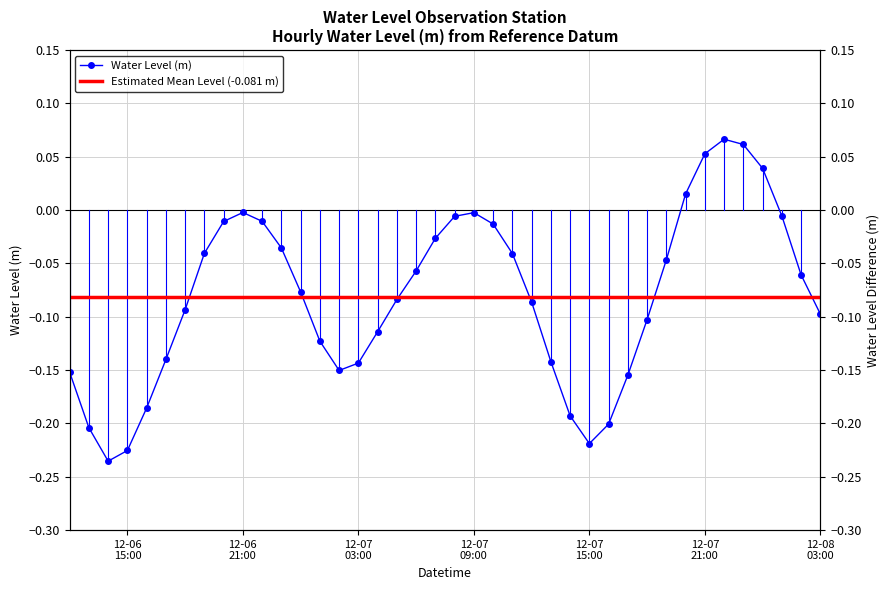

Reading right to left, extract all data points from this chart.

-0.1	-0.1	-0.0	0.0	0.1	0.1	0.1	0.0	-0.0	-0.1	-0.2	-0.2	-0.2	-0.2	-0.1	-0.1	-0.0	-0.0	-0.0	-0.0	-0.0	-0.1	-0.1	-0.1	-0.1	-0.2	-0.1	-0.1	-0.0	-0.0	-0.0	-0.0	-0.0	-0.1	-0.1	-0.2	-0.2	-0.2	-0.2	-0.2